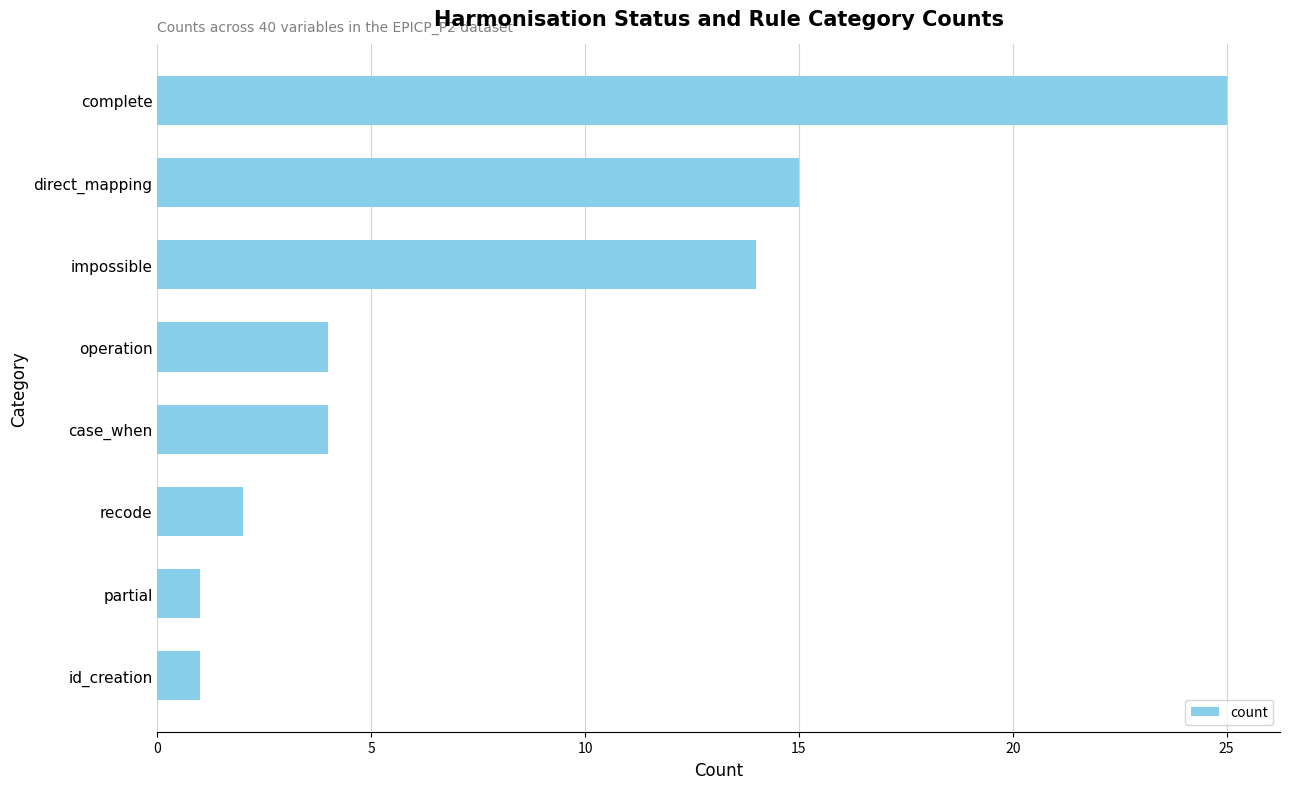

Reading bottom to top, extract all data points from this chart.

id_creation=1	partial=1	recode=2	case_when=4	operation=4	impossible=14	direct_mapping=15	complete=25